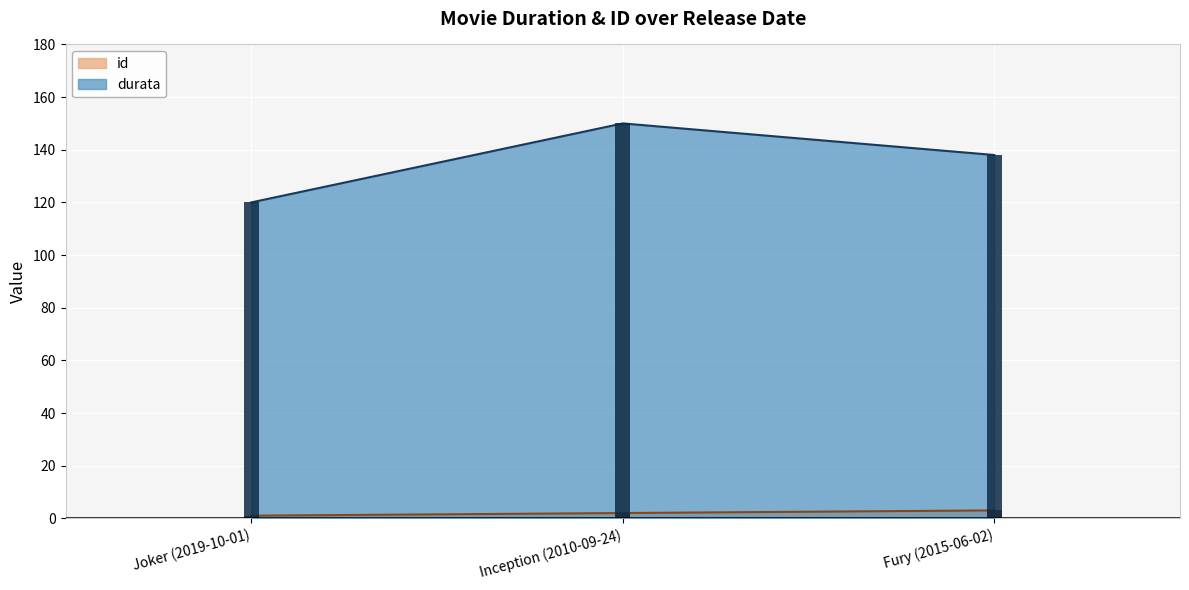

What is the label of the 2nd bar from the left?

Inception (2010-09-24)